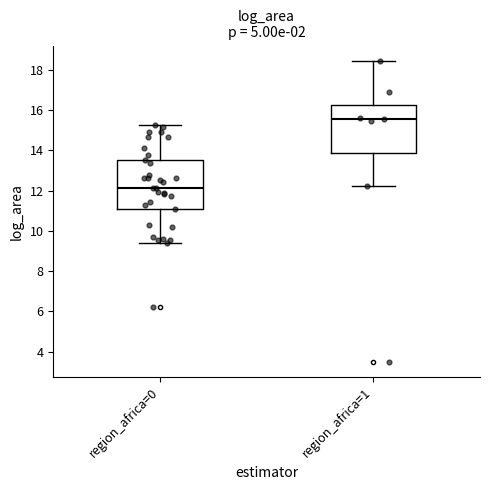

Reading left to right, read every box against the y-axis: the position of its median line, the range the box covers, and the ends of its whiskers. The values are not printed on the chart, so give them approximately, as read against the axis.

region_africa=0: median 12.2, box 11.2 to 13.6, whiskers 9.4 to 15.2
region_africa=1: median 15.6, box 13.8 to 16.2, whiskers 12.2 to 18.4